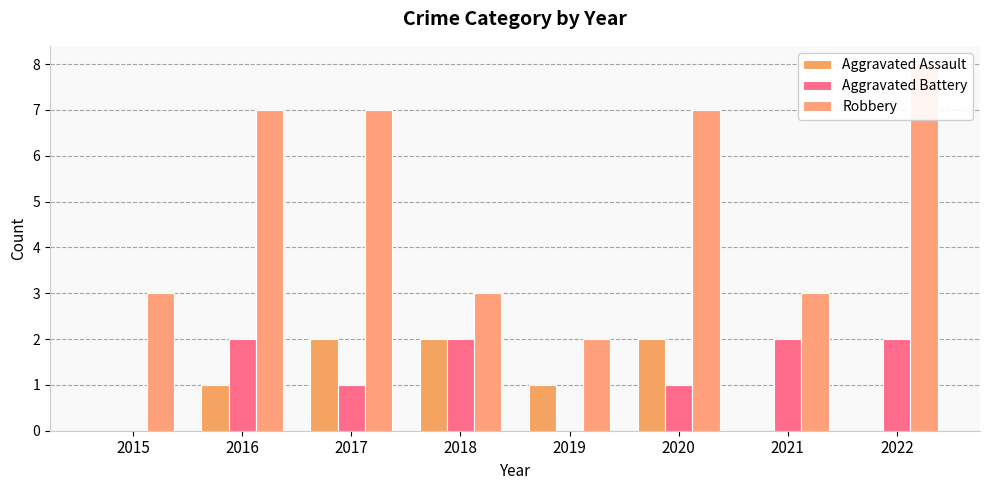

What is the sum of the Aggravated Battery values at 2021 and 2016?

4